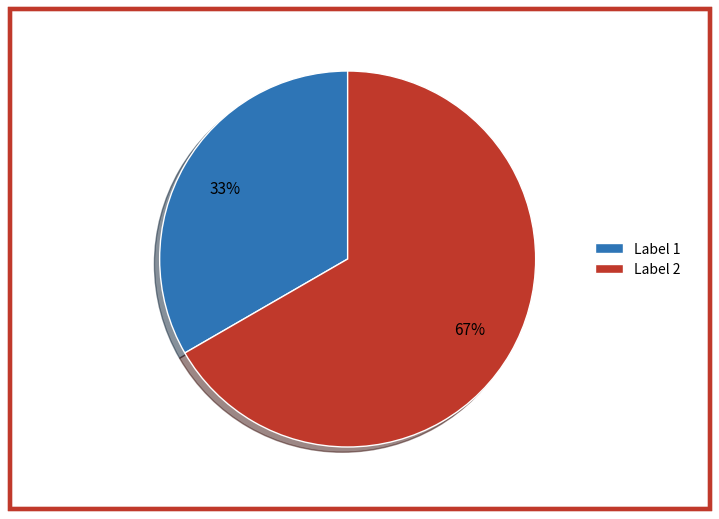

Count the number of slices in the pie.

2